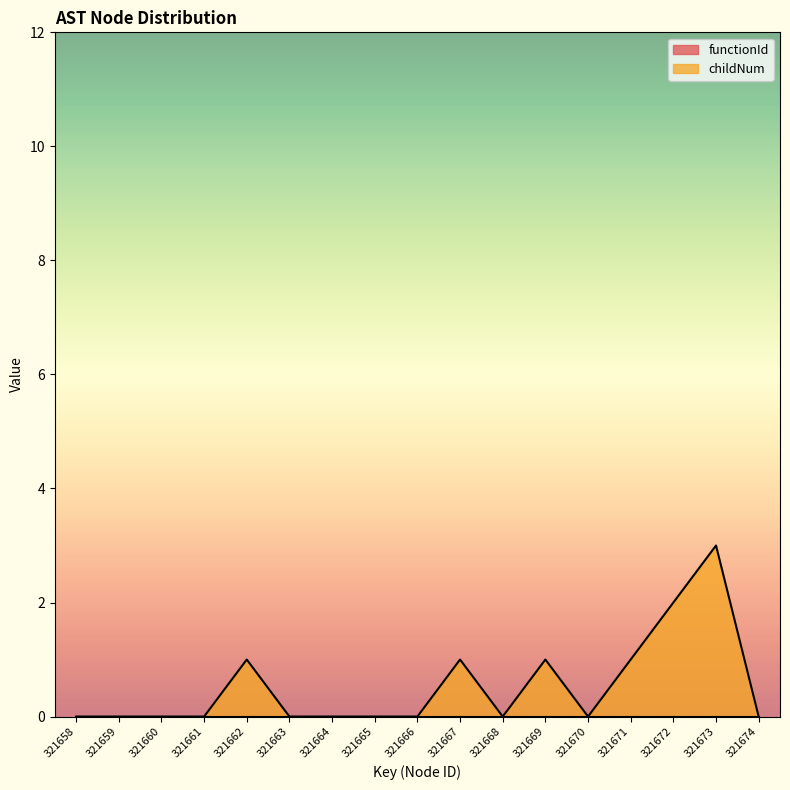

Reading left to right, list all the values displayed in this chart.

0	0	0	0	1	0	0	0	0	1	0	1	0	1	2	3	0